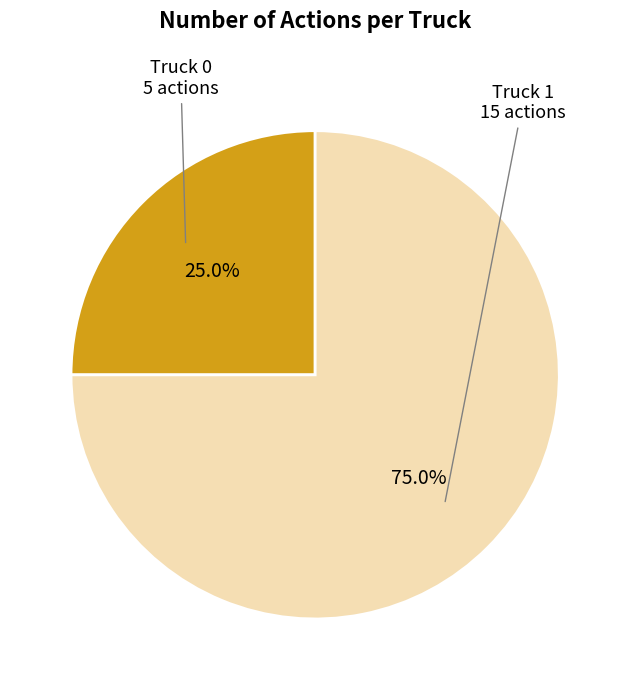

Is there a majority slice in this chart?

Yes